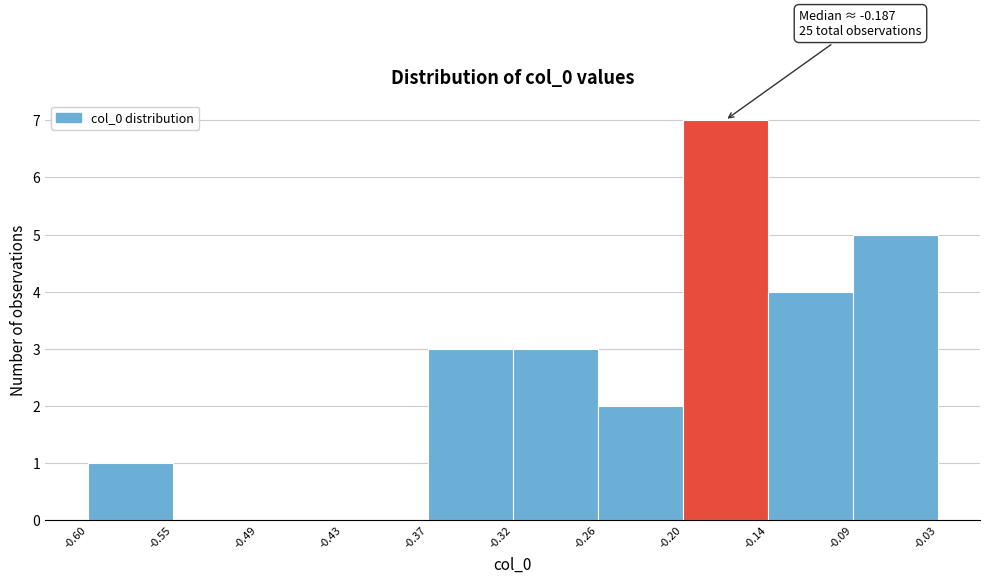

Which range on the x-axis has the tallest bar?

-0.20 to -0.14